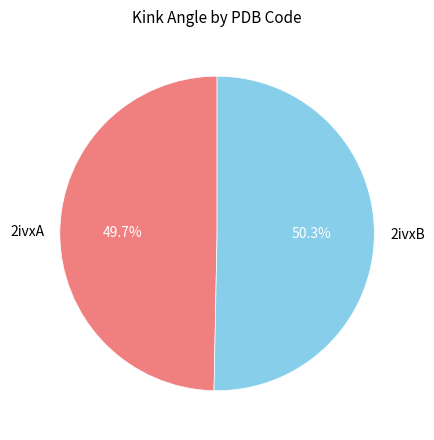

What percentage is the 2ivxB slice, to the nearest percent?

50%